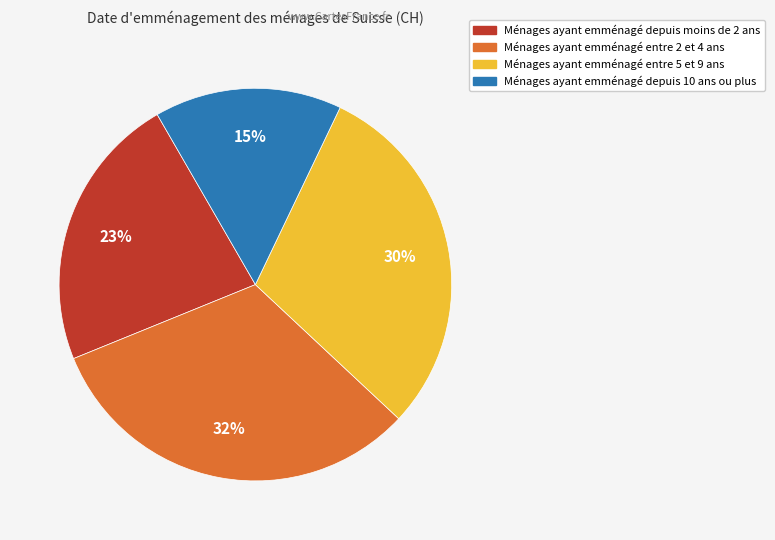

How many slices are in this pie chart?

4